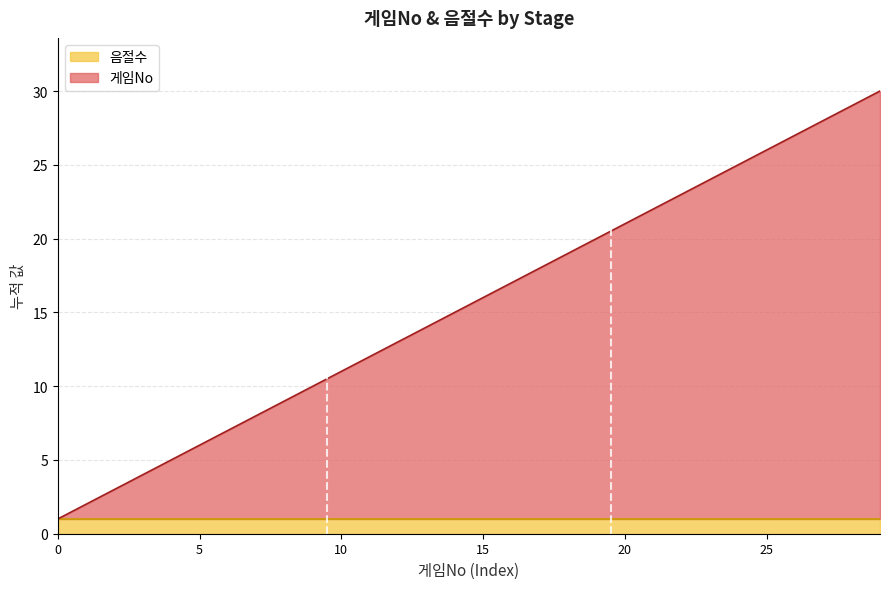

Reading left to right, what are all the values shown in this chart?

1	2	3	4	5	6	7	8	9	10	11	12	13	14	15	16	17	18	19	20	21	22	23	24	25	26	27	28	29	30